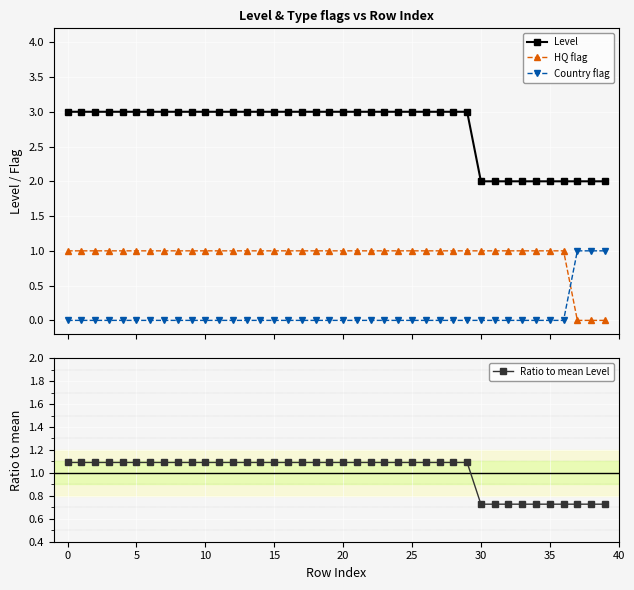

What is the label of the 34th point from the left?

33